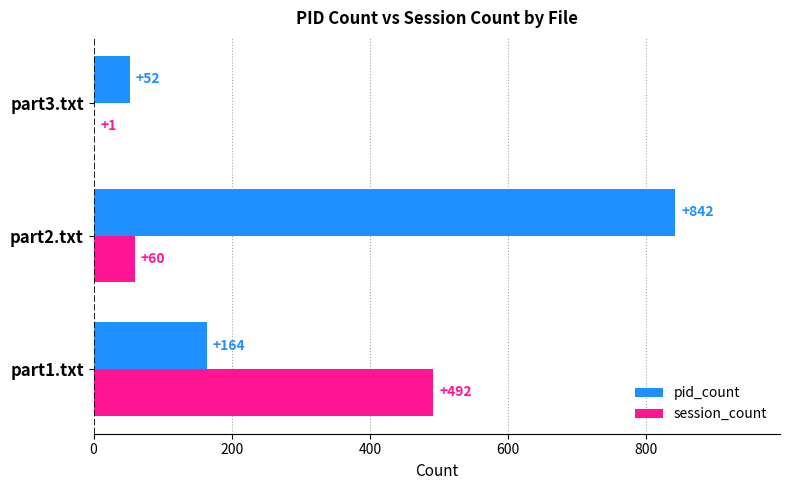

What is the greatest value displayed?

842